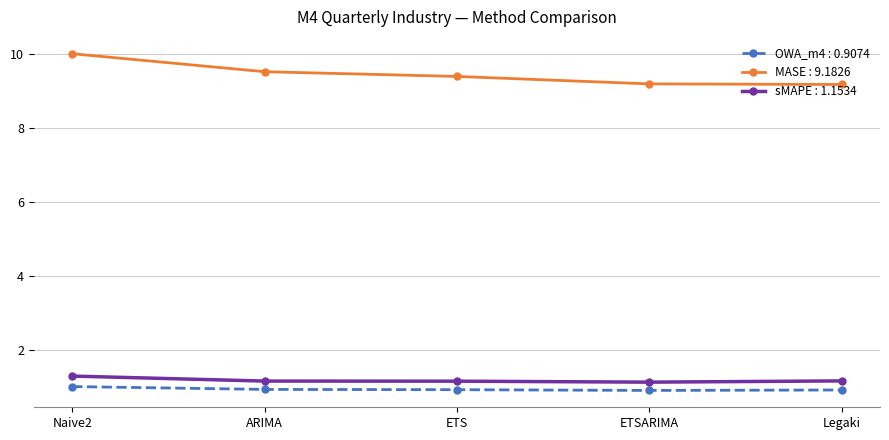

True or false: sMAPE : 1.1534 and OWA_m4 : 0.9074 cross at least once.

False